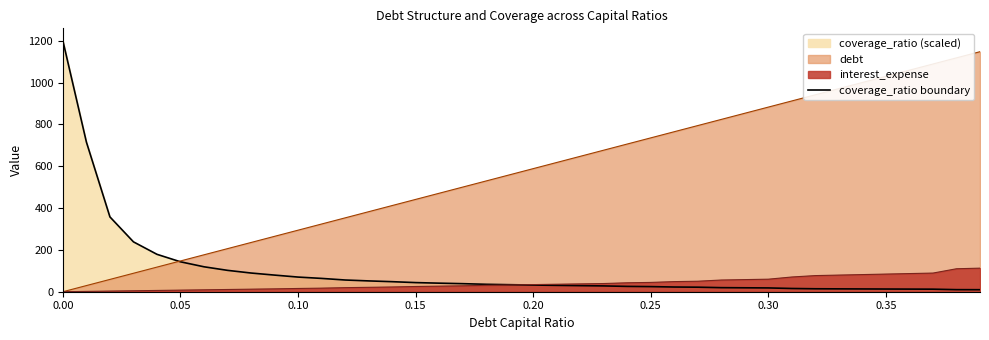

What value does the data have at 0.30?

119.3